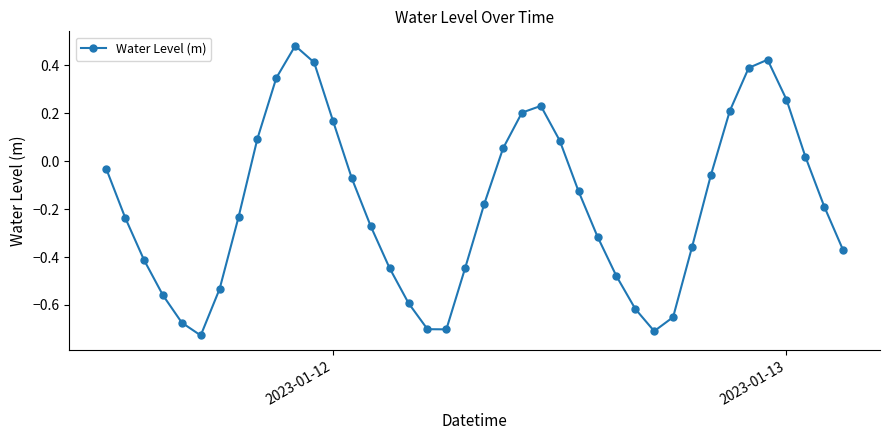

How many series are shown in this chart?

1